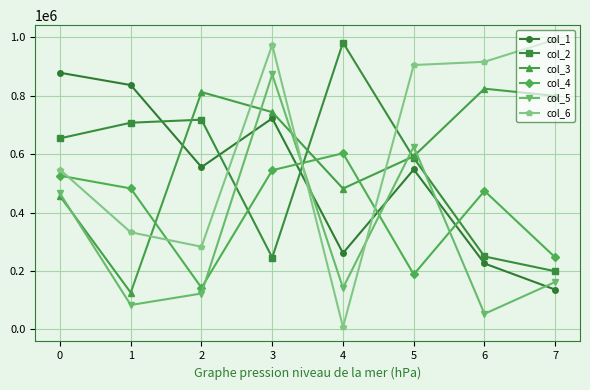

What is the spread (max minus min) of values at 7?

856591